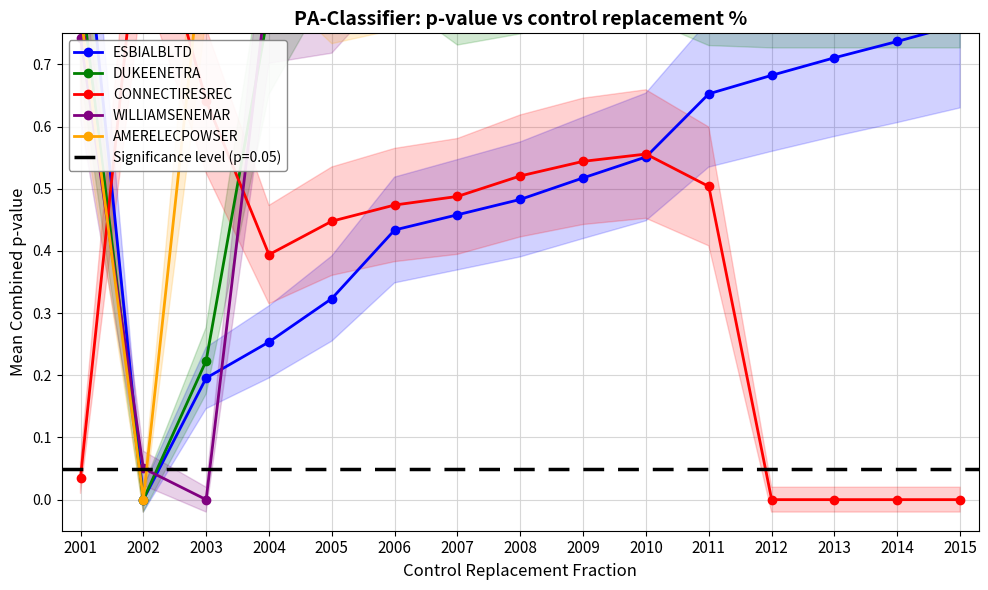

What is the highest value of the ESBIALBLTD series?

1.0